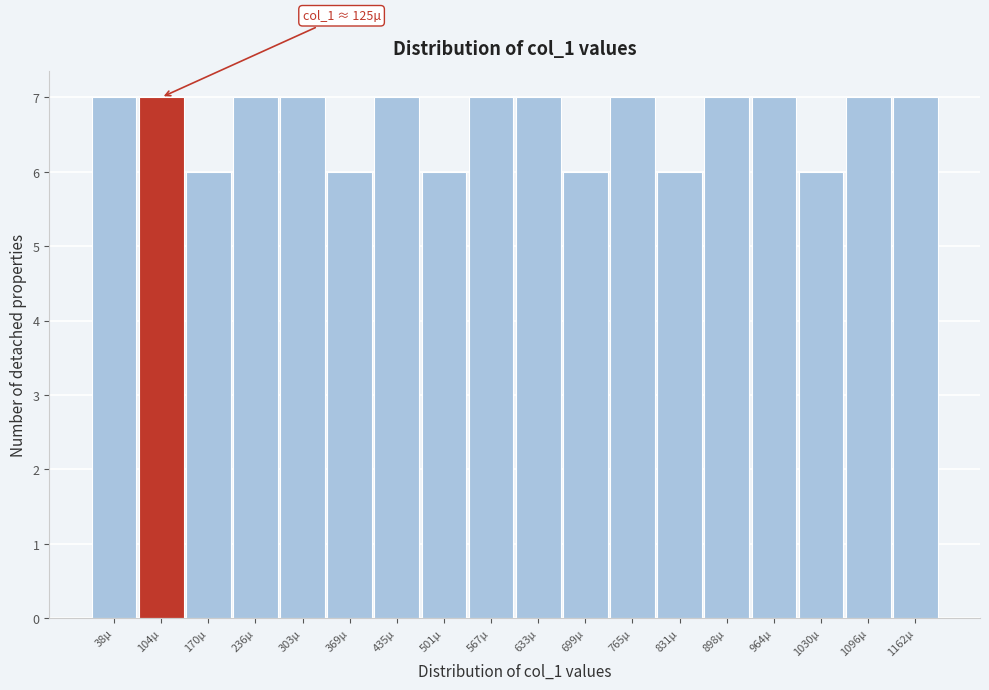

Reading left to right, extract all data points from this chart.

7	7	6	7	7	6	7	6	7	7	6	7	6	7	7	6	7	7